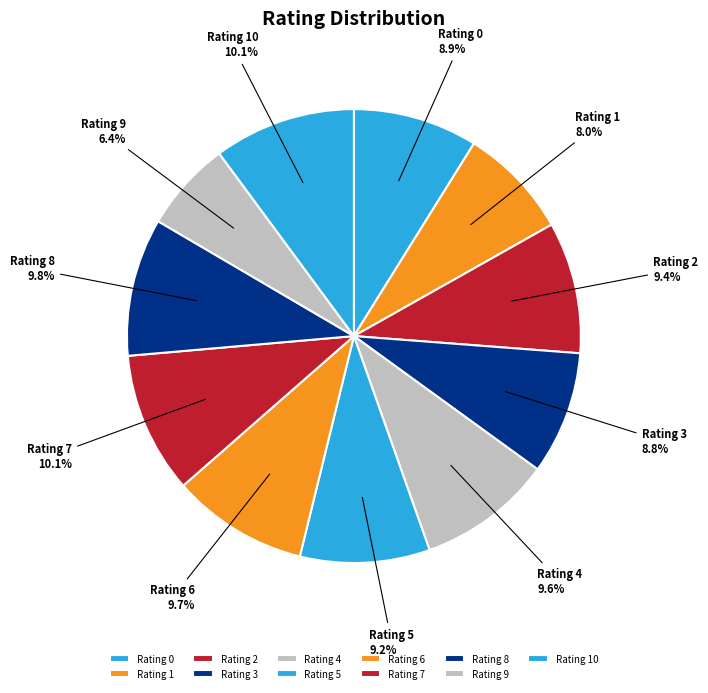

Approximately how many times larger is the value at Rating 6 compared to Rating 7?

1.0